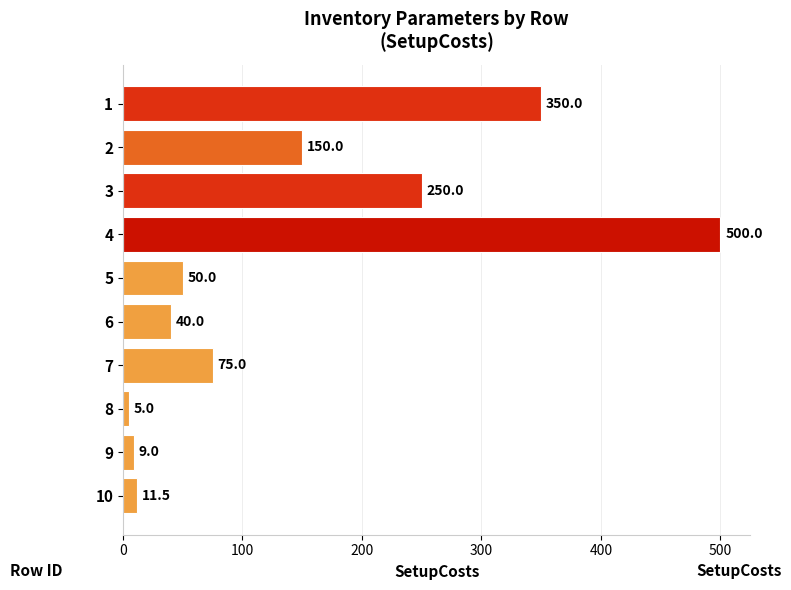

Which has a higher value, 8 or 10?

10